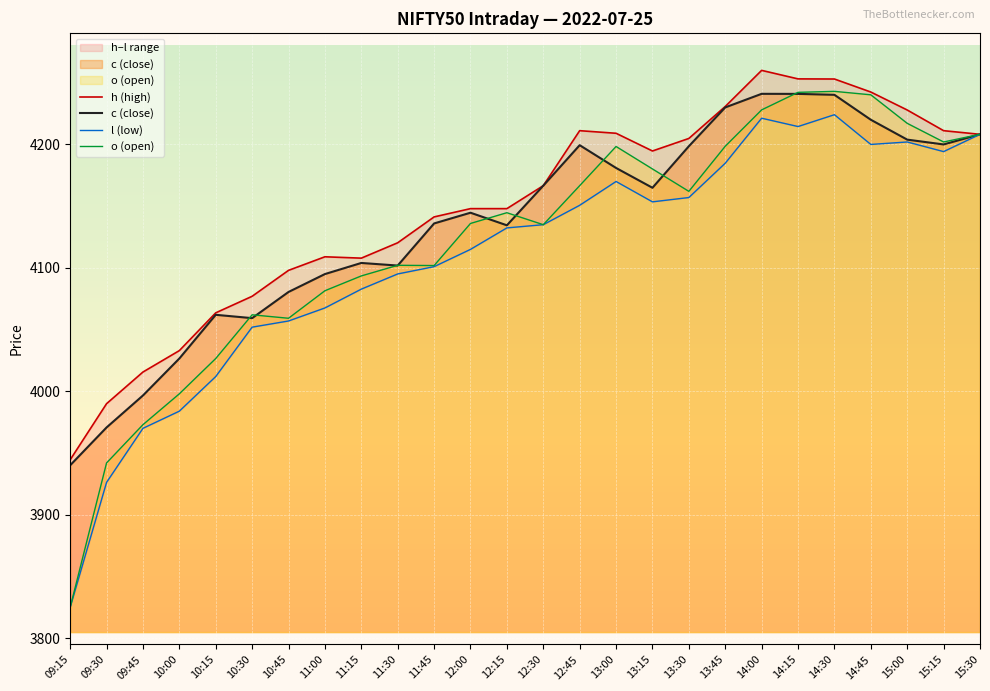

Is the value of c (close) at 15:30 greater than the value of h (high) at 09:30?

Yes